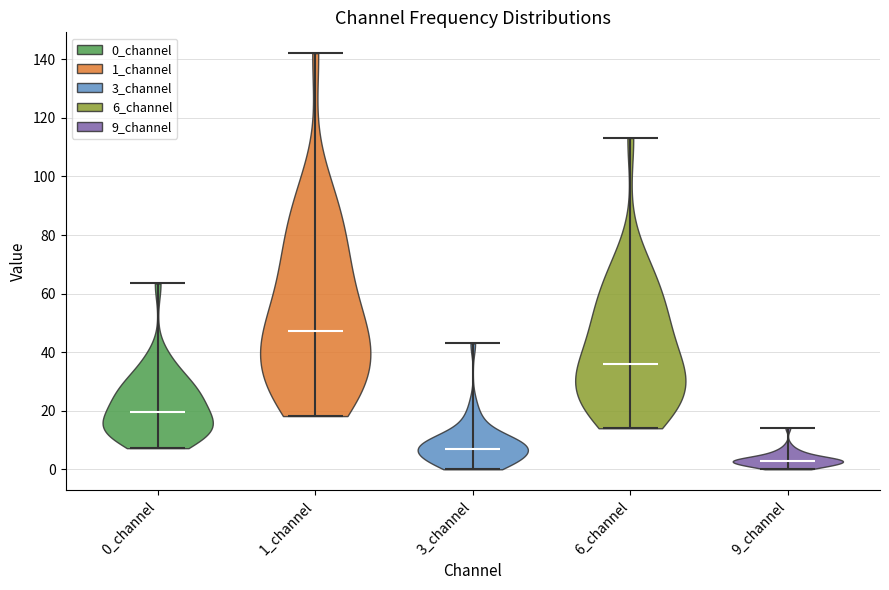

Reading left to right, read every violin against the y-axis: where its median line is, and the lowest and highest points it reaches. The values are not printed on the chart, so give them approximately, as read against the axis.

0_channel: median line 20, lowest point 8, highest point 64
1_channel: median line 48, lowest point 18, highest point 142
3_channel: median line 8, lowest point 0, highest point 42
6_channel: median line 36, lowest point 14, highest point 114
9_channel: median line 2, lowest point 0, highest point 14